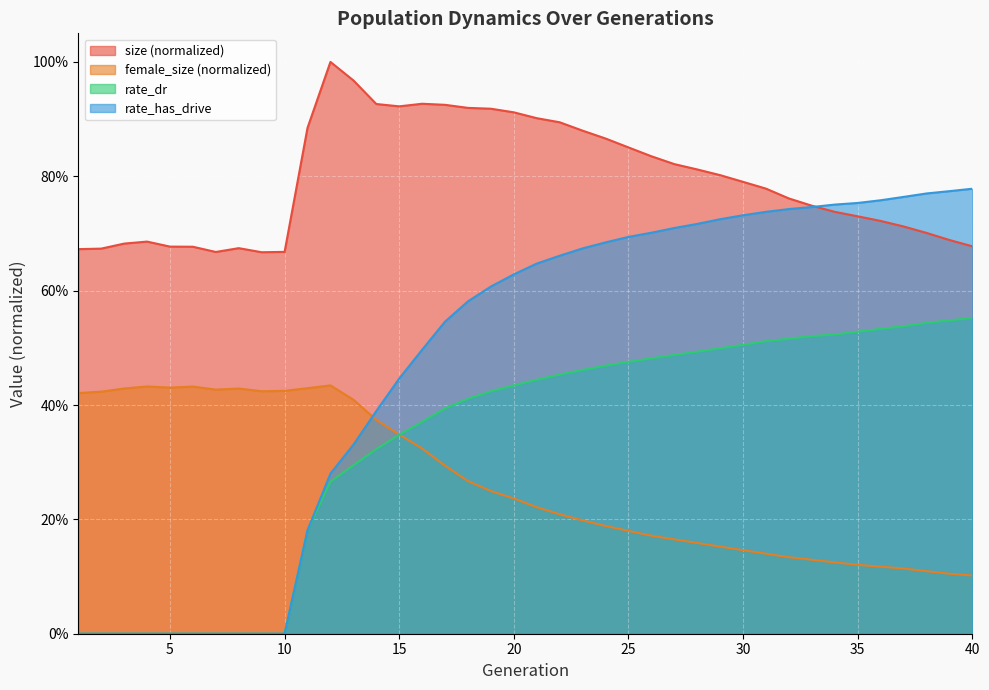

True or false: size has a value of 0.3 at 4.

False